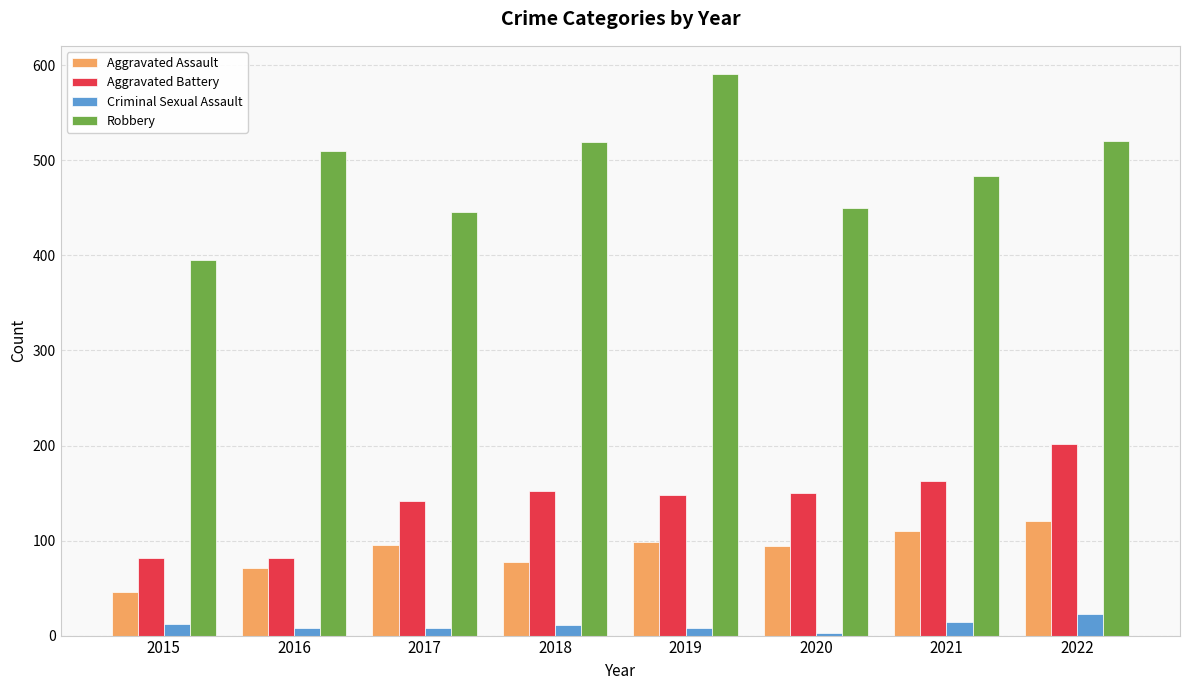

True or false: Aggravated Assault has a value of 94 at 2020.

True